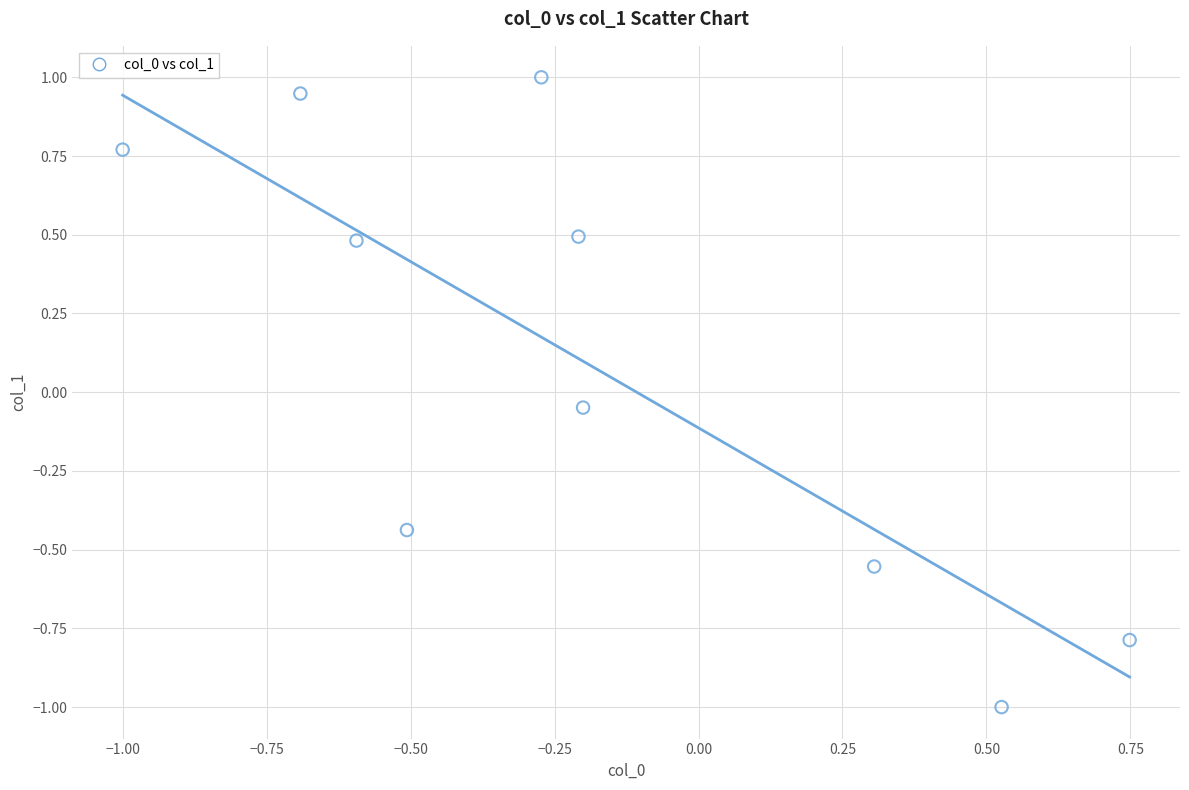

What is the range of Y values (max minus min)?

2.0